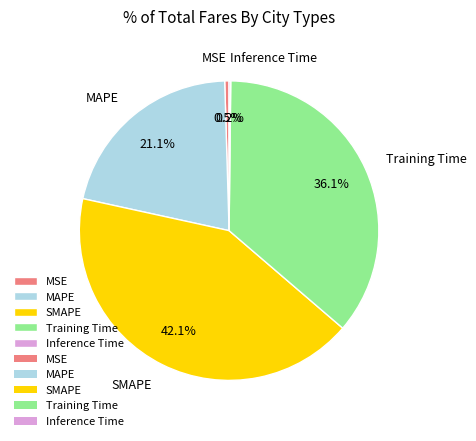

What portion of the pie excludes SMAPE?

57.9%